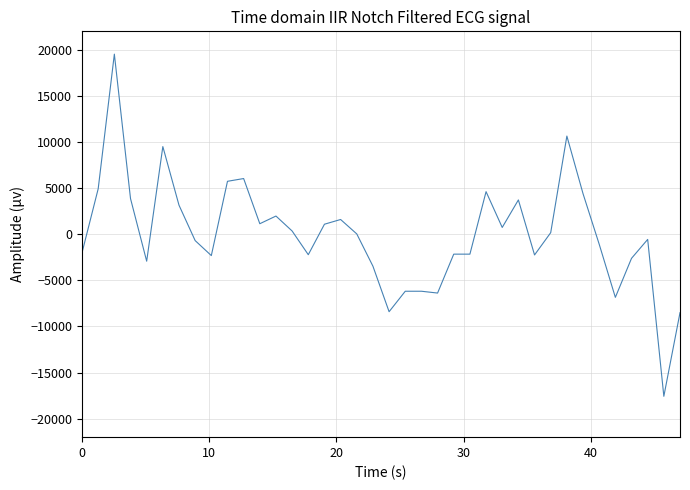

What is the smallest value displayed?

-17570.9